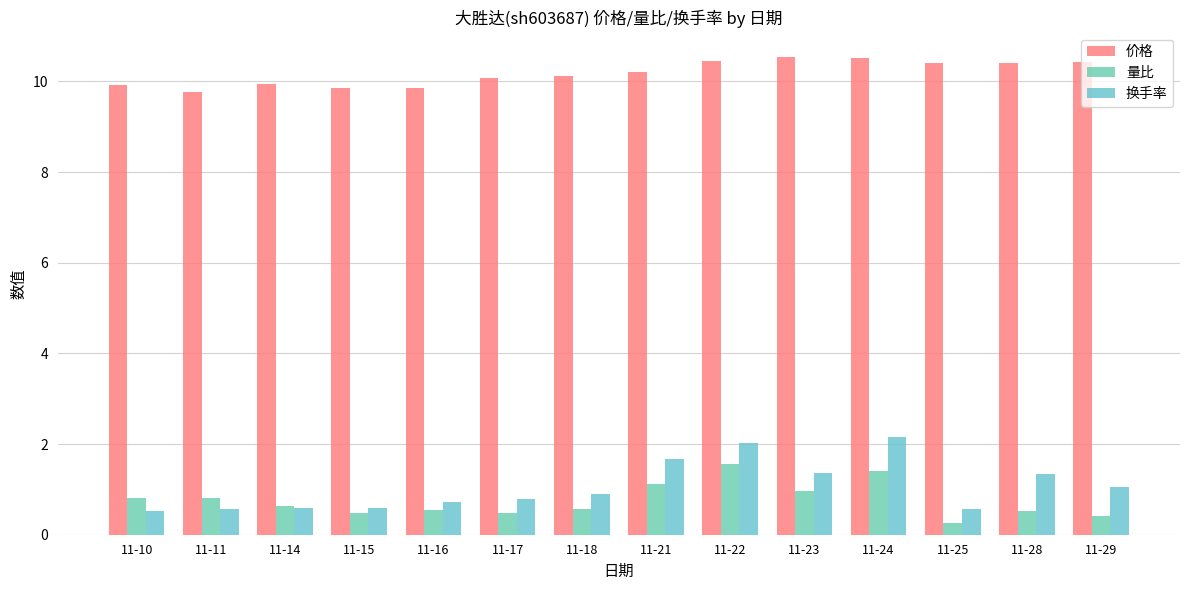

What is the total value across all series at 11-15?

10.9